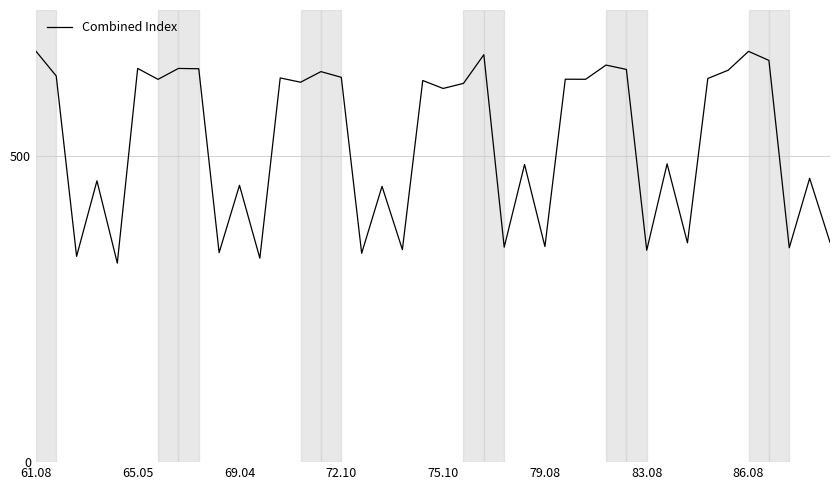

What is the difference between the maximum and minimum values?

346.1